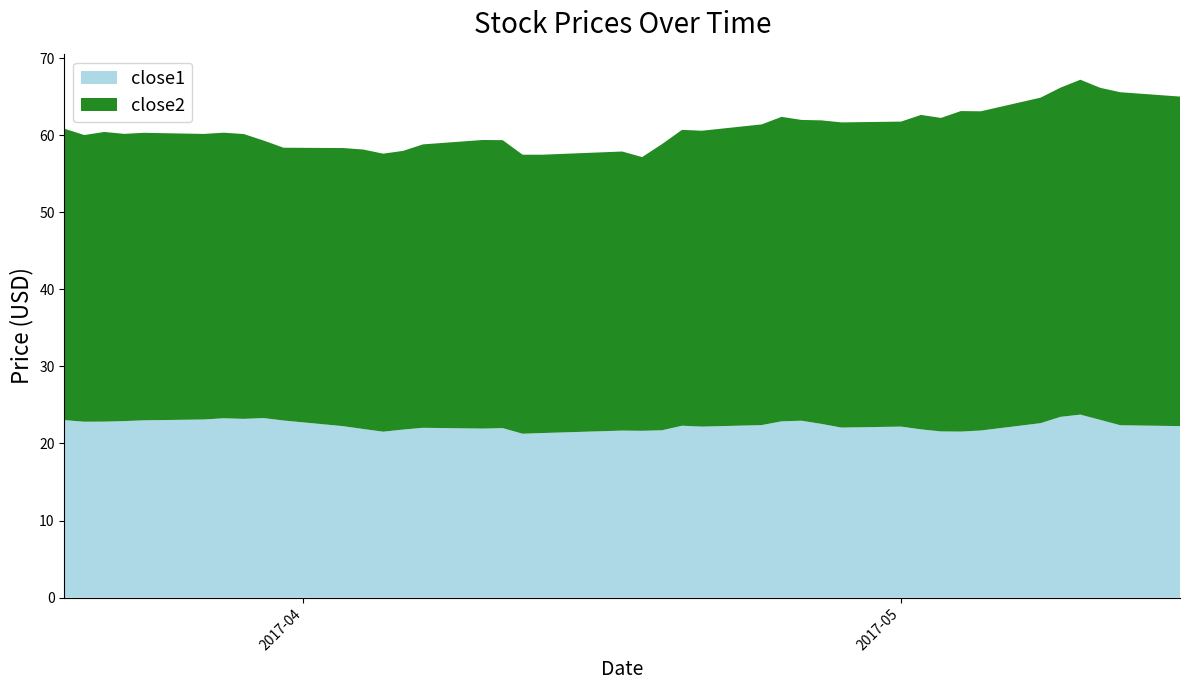

Reading right to left, what are all the values shown in this chart?

close1: 22.3	22.4	23.1	23.7	23.5	22.6	21.7	21.5	21.6	21.8	22.2	22.1	22.5	23.0	22.9	22.4	22.2	22.3	21.7	21.6	21.7	21.4	21.3	22.0	21.9	22.0	21.8	21.5	21.9	22.2	23.0	23.3	23.2	23.3	23.1	23.0	22.9	22.8	22.8	23.0
close2: 42.7	43.2	43.1	43.4	42.7	42.2	41.4	41.6	40.7	40.8	39.6	39.6	39.4	39.0	39.5	39.0	38.4	38.4	37.1	35.5	36.2	36.1	36.2	37.4	37.4	36.8	36.1	36.1	36.2	36.1	35.4	36.0	36.9	37.0	37.0	37.3	37.3	37.6	37.2	37.8